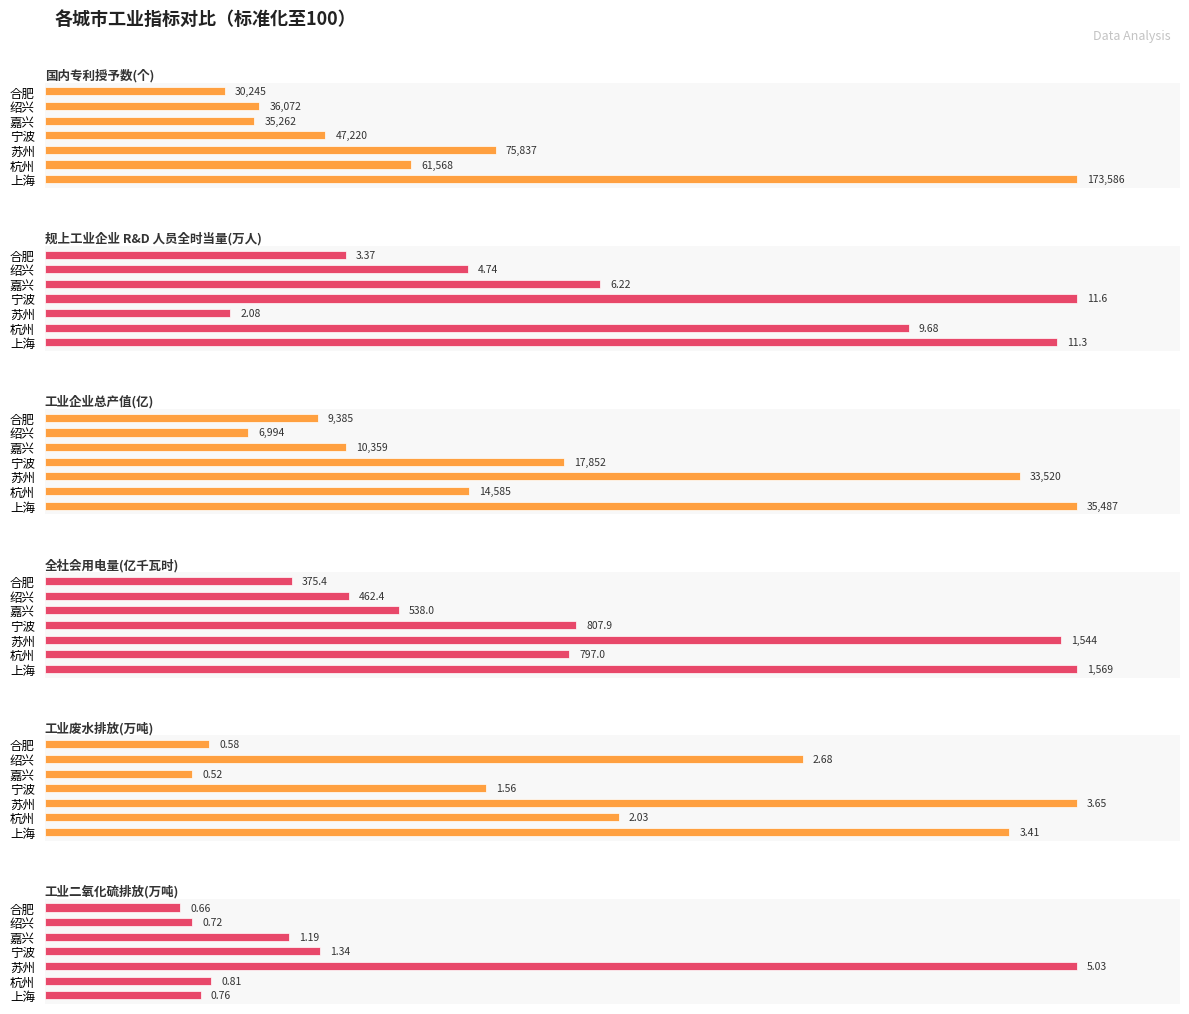

True or false: 工业废水排放(万吨) has a value of 39.6 at 绍兴.

False